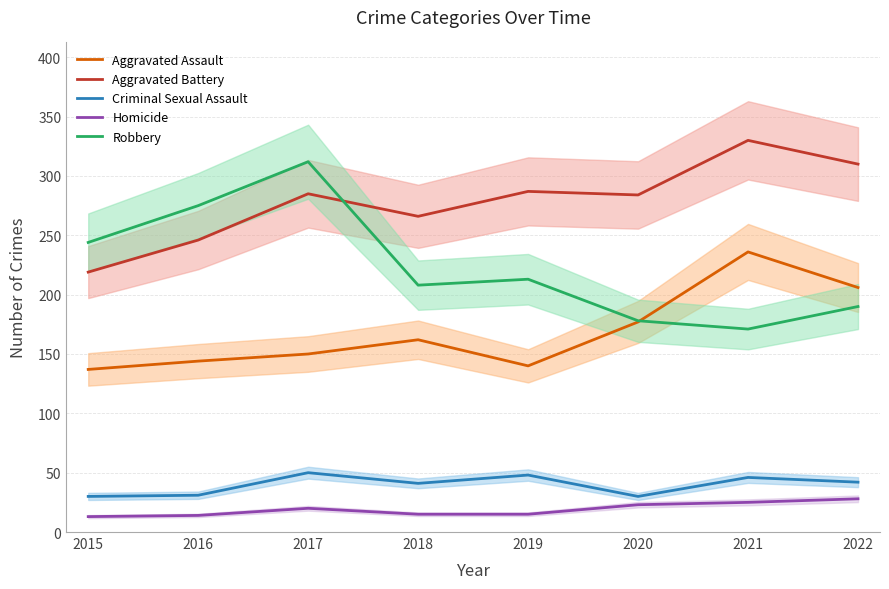

What is the difference between the second highest and second lowest values in the Homicide series?

11